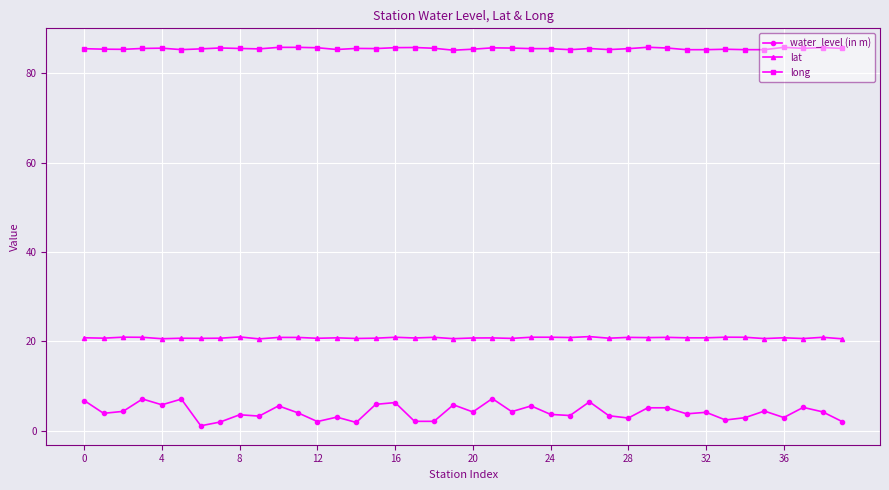

List the series in order of their overall mean, highest first.

long, lat, water_level (in m)